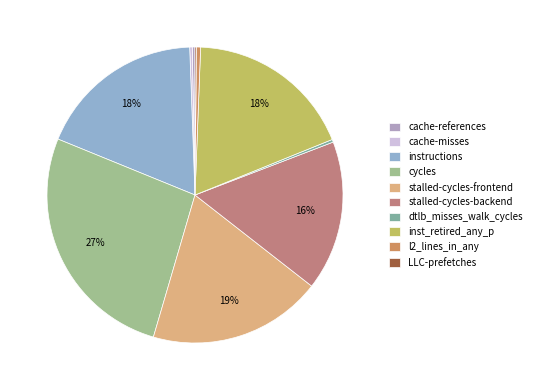

What is the total percentage of cycles and dtlb_misses_walk_cycles?

26.9%